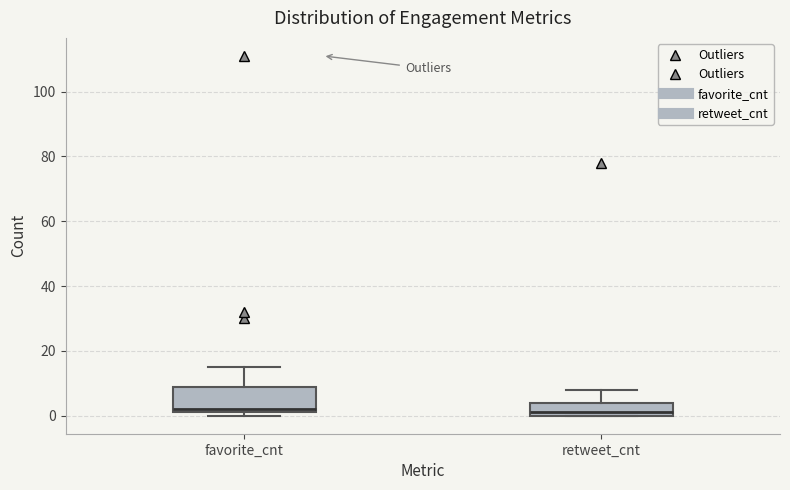

Where does the upper whisker of the box for favorite_cnt end on the y-axis? The values are not printed on the chart, so give them approximately, as read against the axis.

16